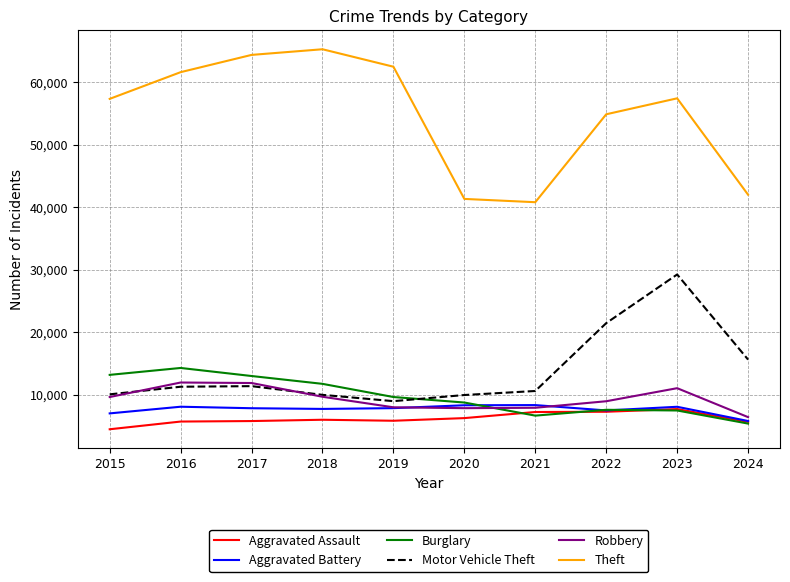

At which label does Aggravated Battery first exceed 7858?

2016